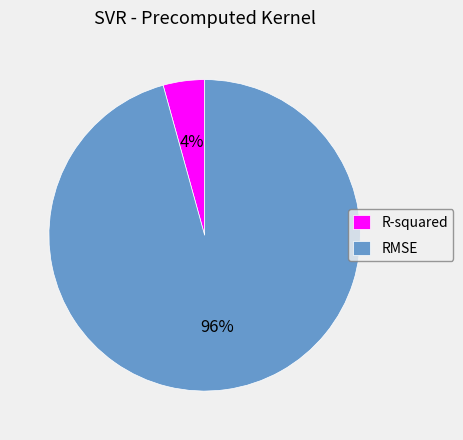

True or false: RMSE accounts for 88% of the total.

False